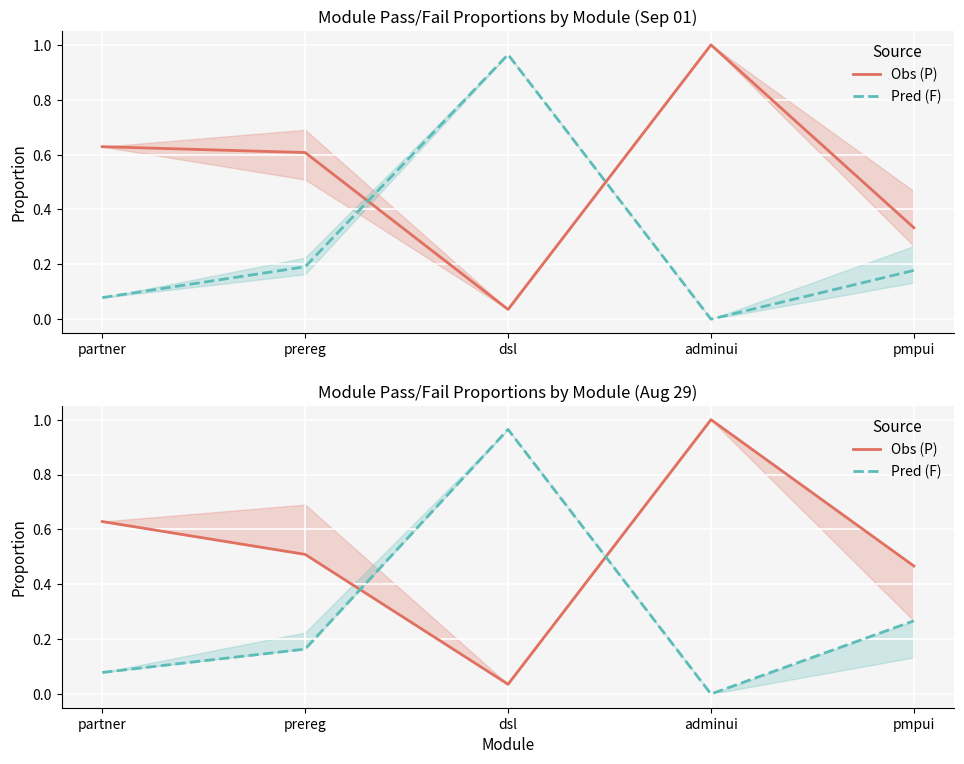

Which series has the widest spread of values?

Obs (P)